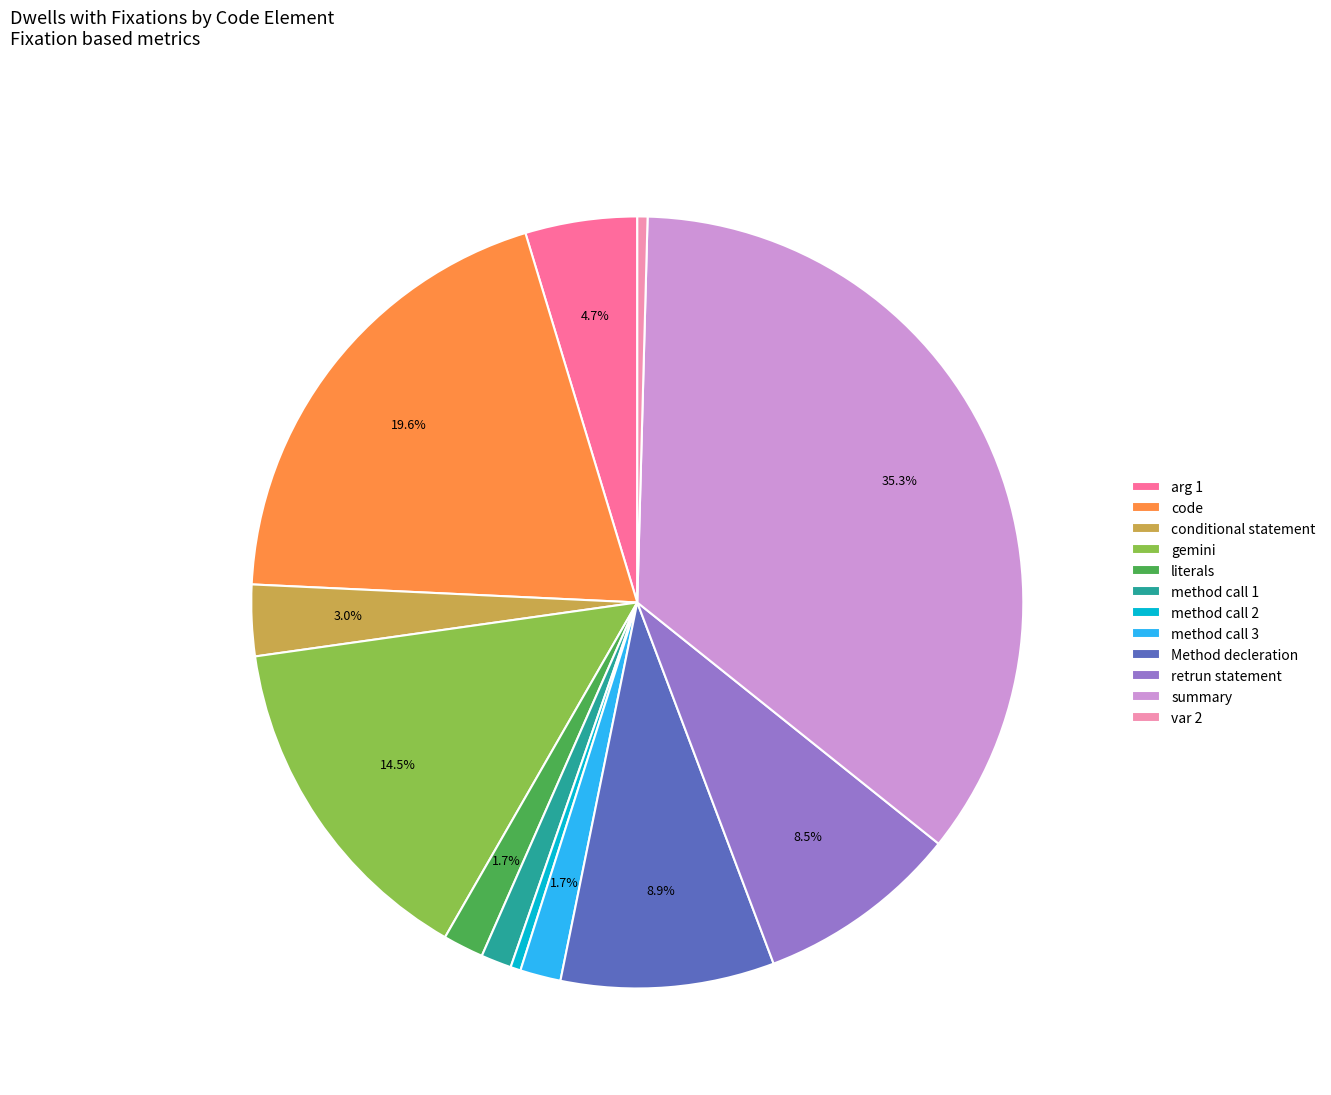

Approximately how many times larger is the value at method call 1 compared to gemini?

0.1